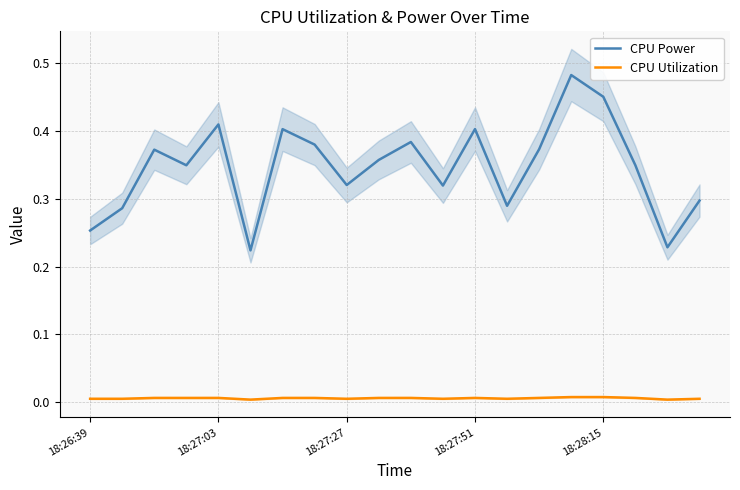

What is the maximum value for CPU Power?

0.5